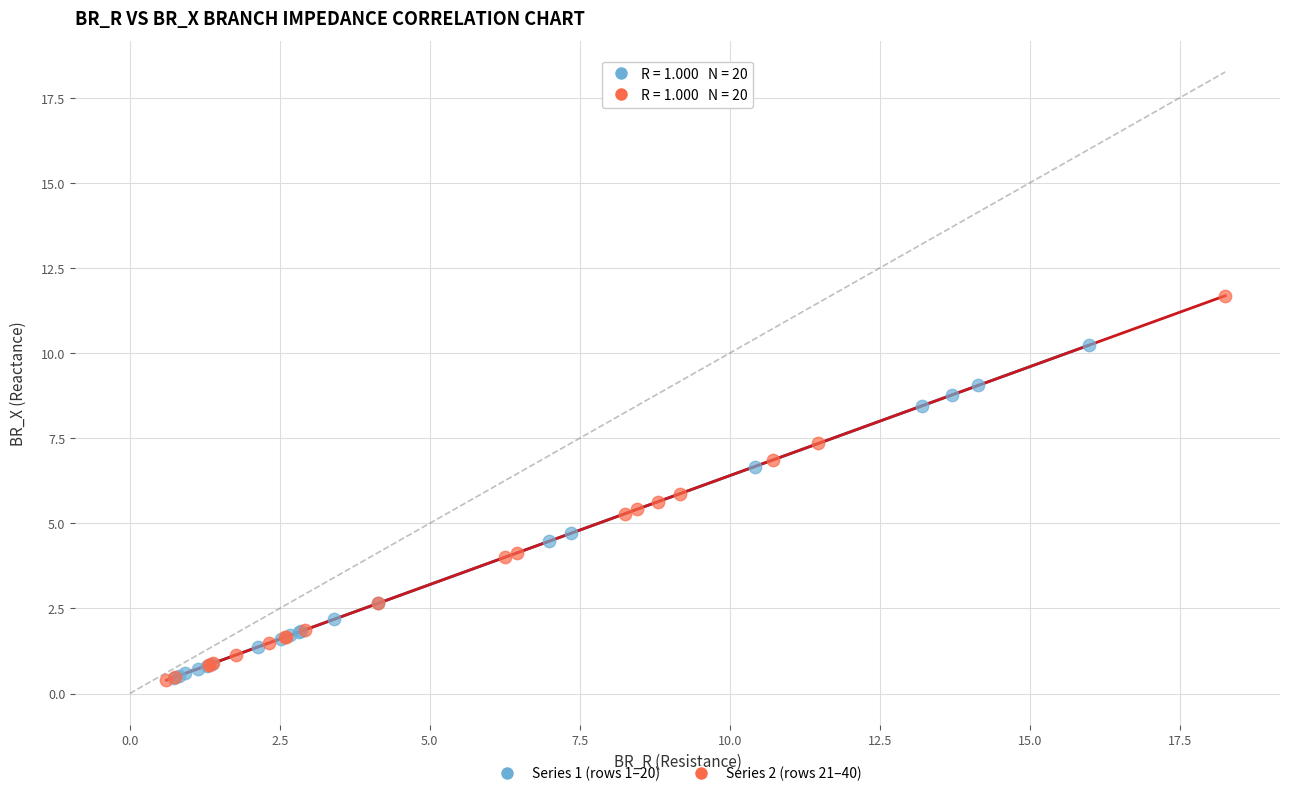

Which series has the widest spread of Y values?

Series 2 (rows 21–40)